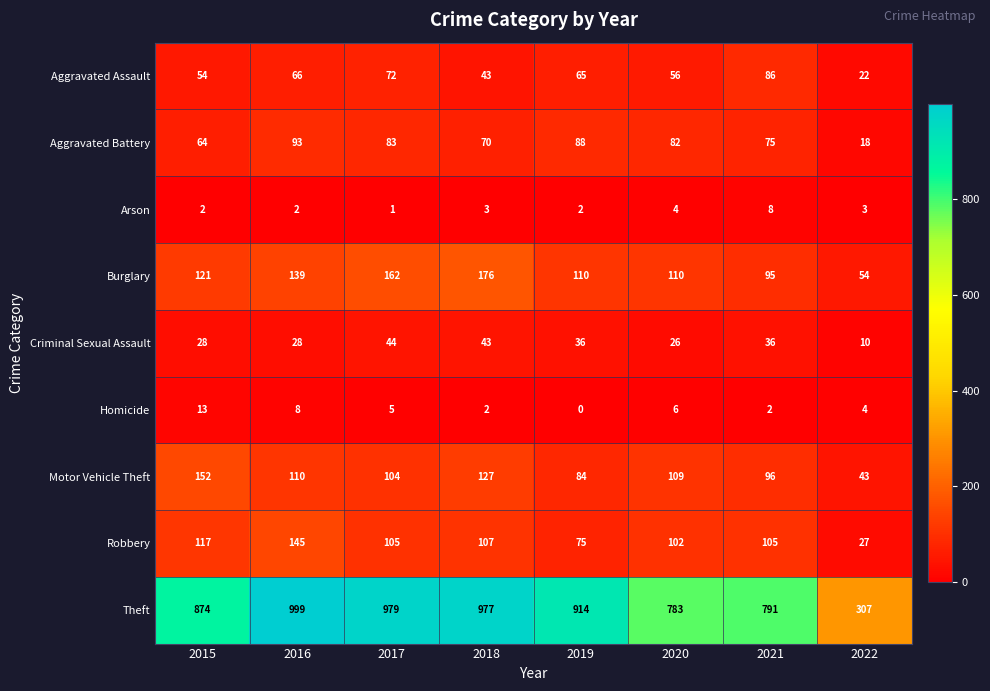

How many data points does each series have?

8